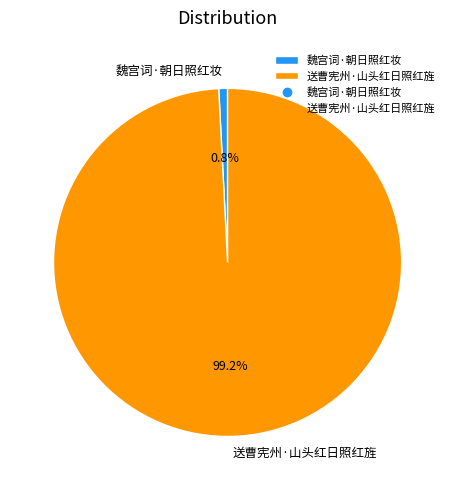

Is there a majority slice in this chart?

Yes